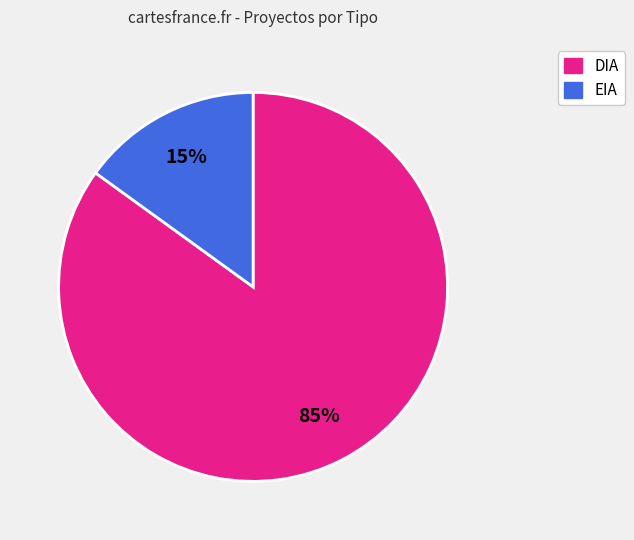

Approximately how many times larger is the value at DIA compared to EIA?

5.7